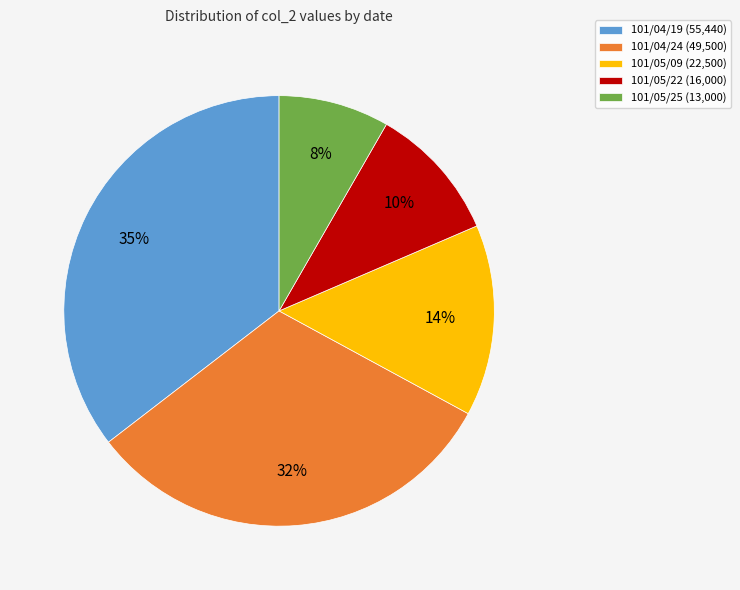

Which category has the biggest portion of the pie?

101/04/19